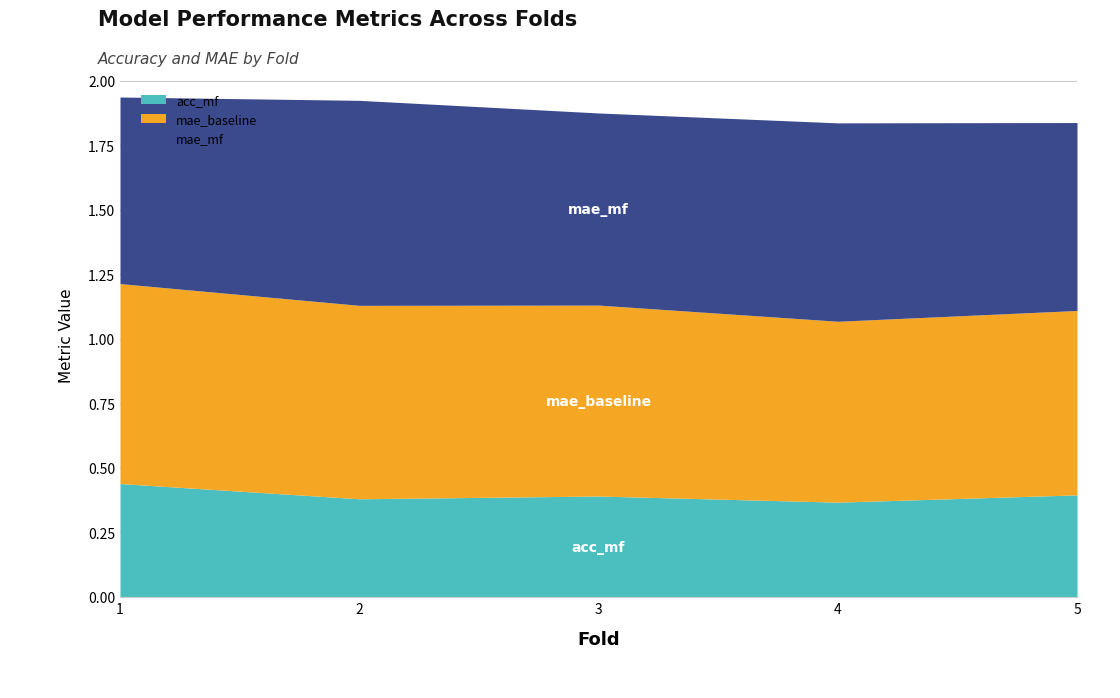

Which series has the largest total across all categories?

mae_mf